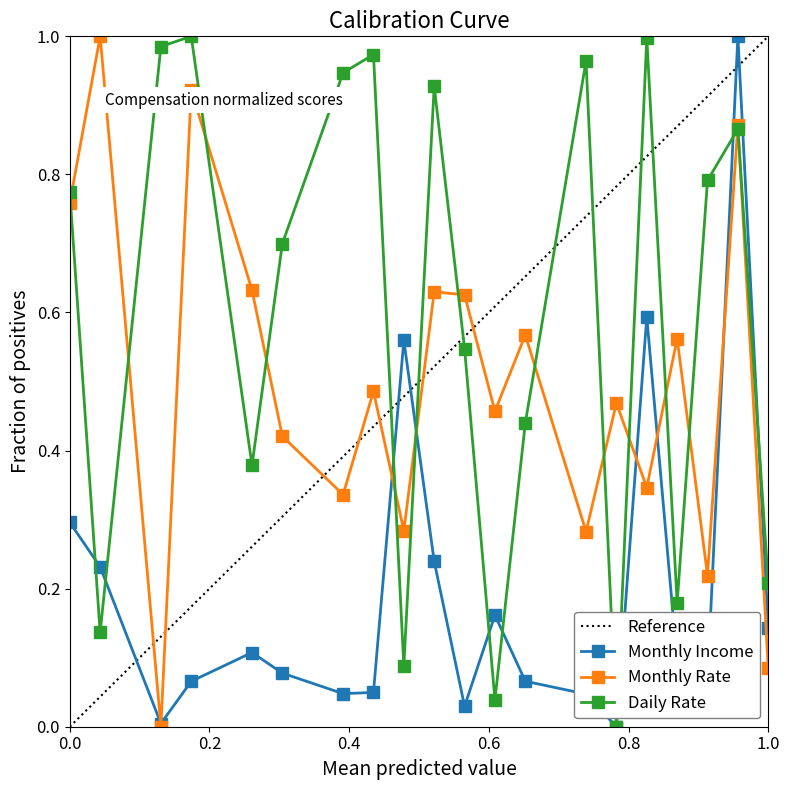

Is it true that Daily Rate equals 0.2 at 21?

True